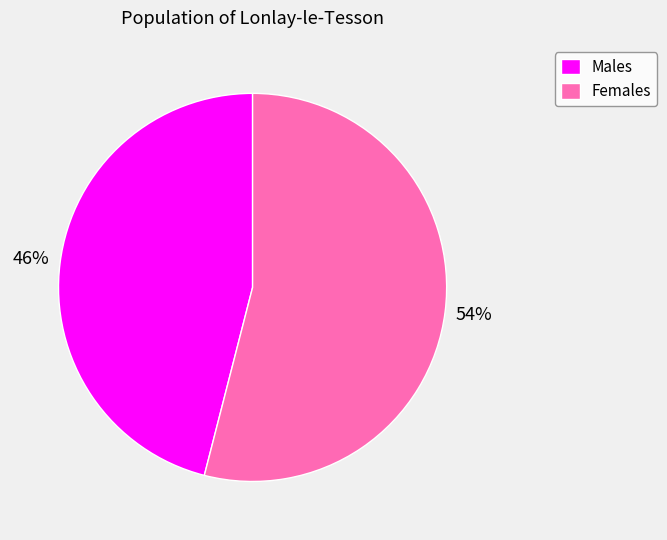

Which slice is the smallest?

Males